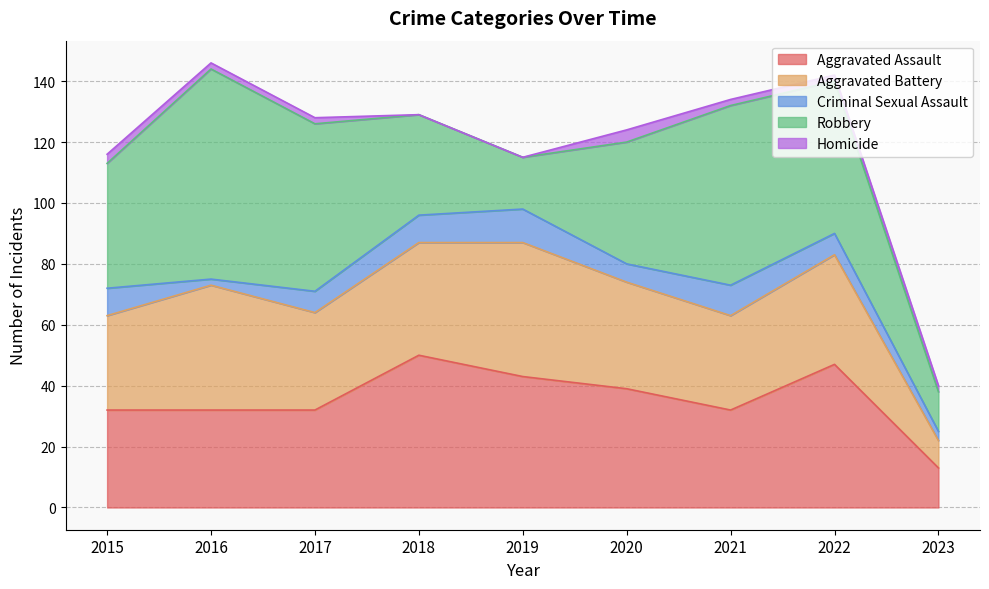

True or false: Criminal Sexual Assault and Homicide cross at least once.

False